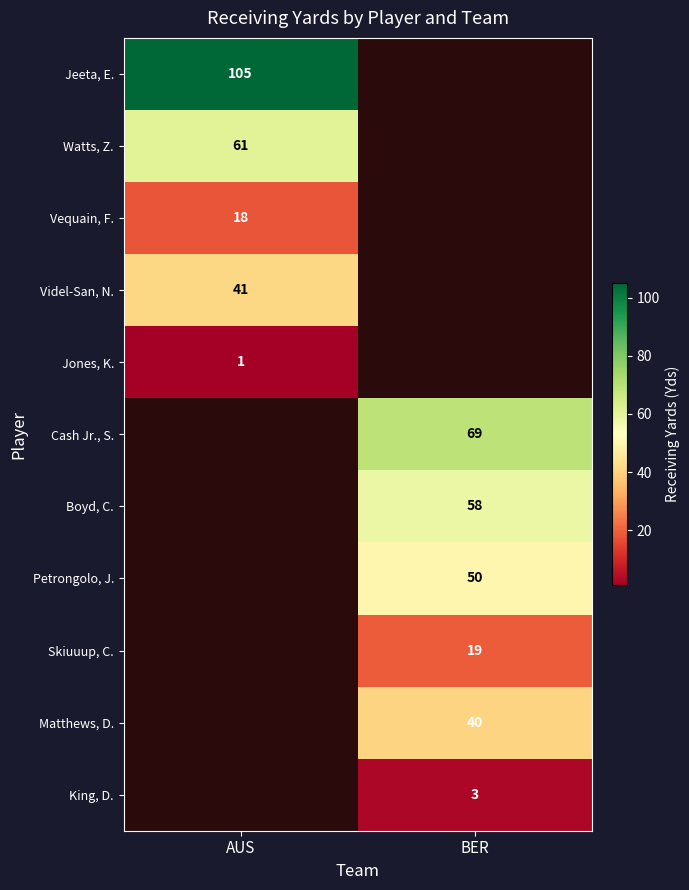

Is the value of Jeeta, E. at AUS greater than the value of Boyd, C. at BER?

Yes